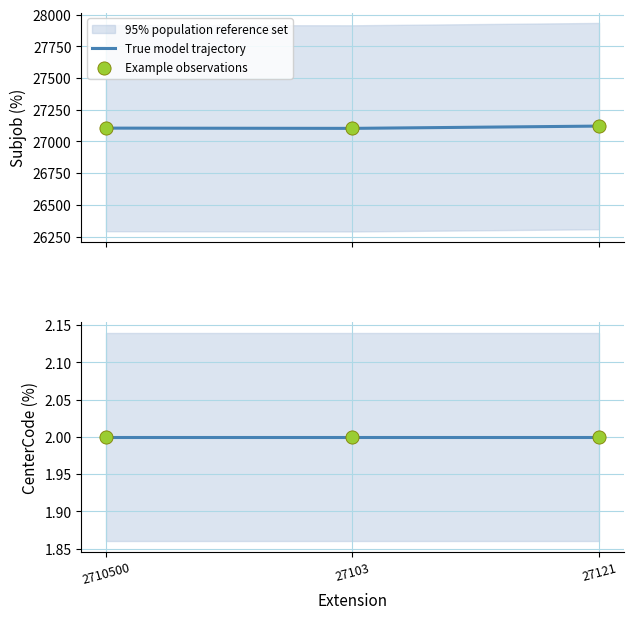

What is the change in value from 27103 to 27121?

+18